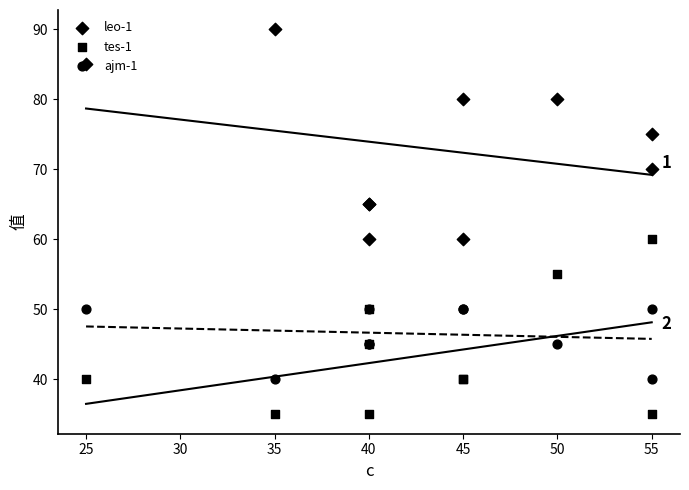

What are all the series names shown in the legend?

leo-1, tes-1, ajm-1